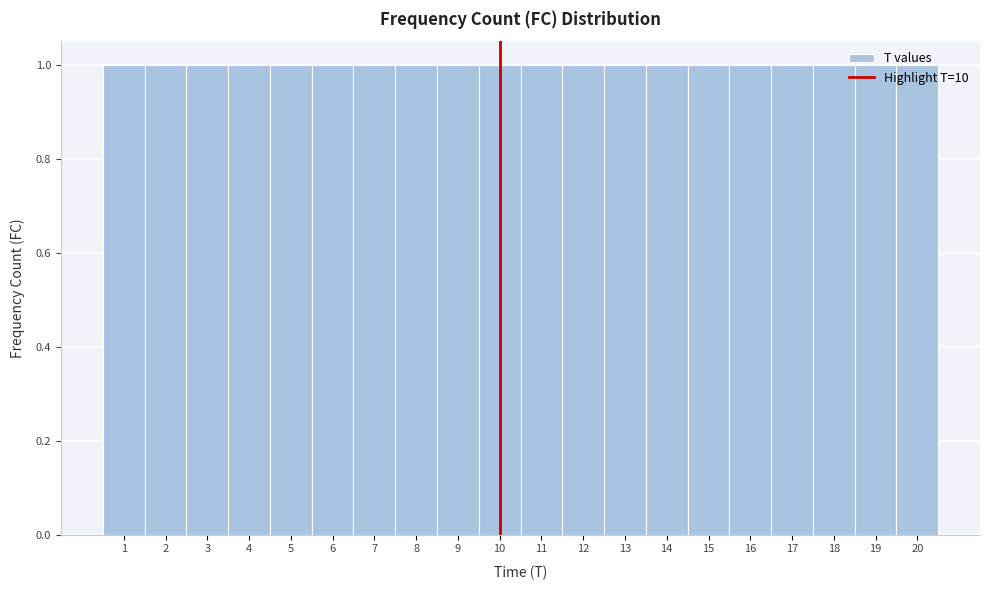

How tall is the bar that spans 3.5 to 4.5 on the x-axis? The values are not printed on the chart, so give them approximately, as read against the axis.

1